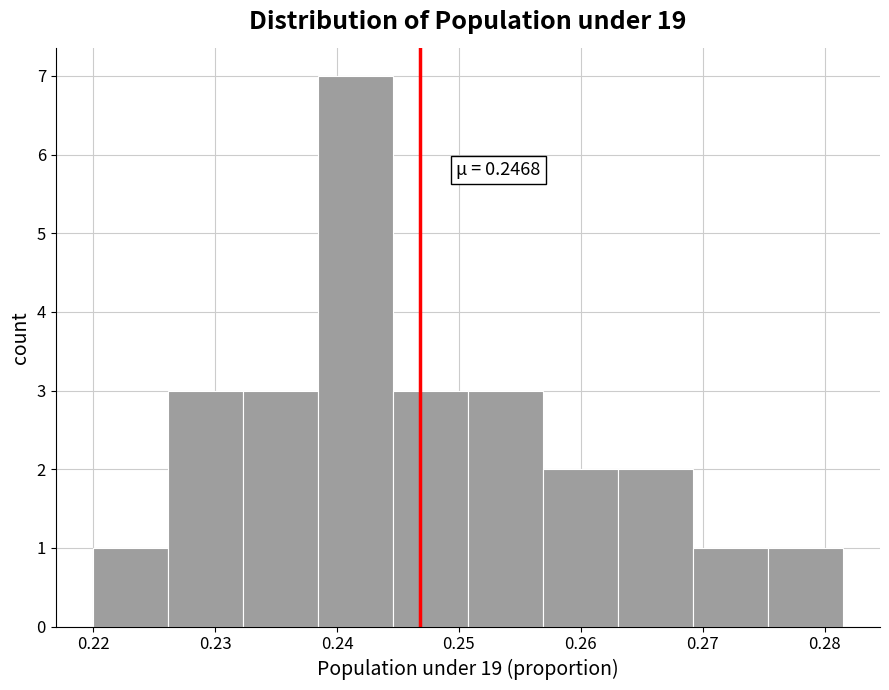

Which range on the x-axis has the tallest bar?

0.238 to 0.245